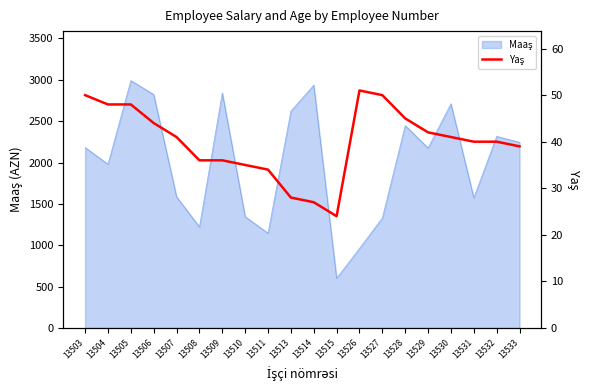

At which category does the chart reach its minimum across all series?

13515